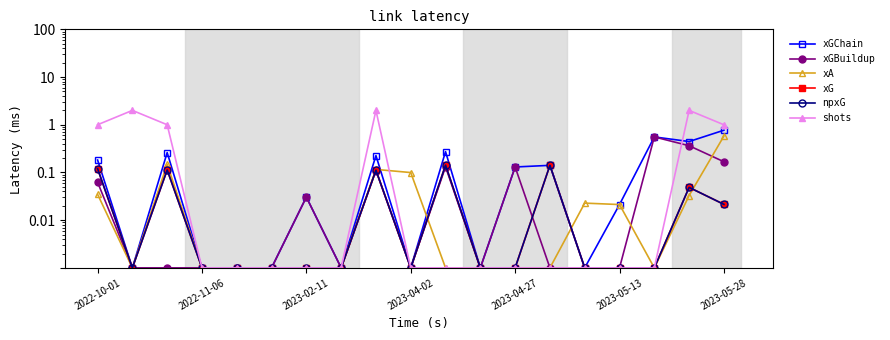

True or false: shots and npxG cross at least once.

False